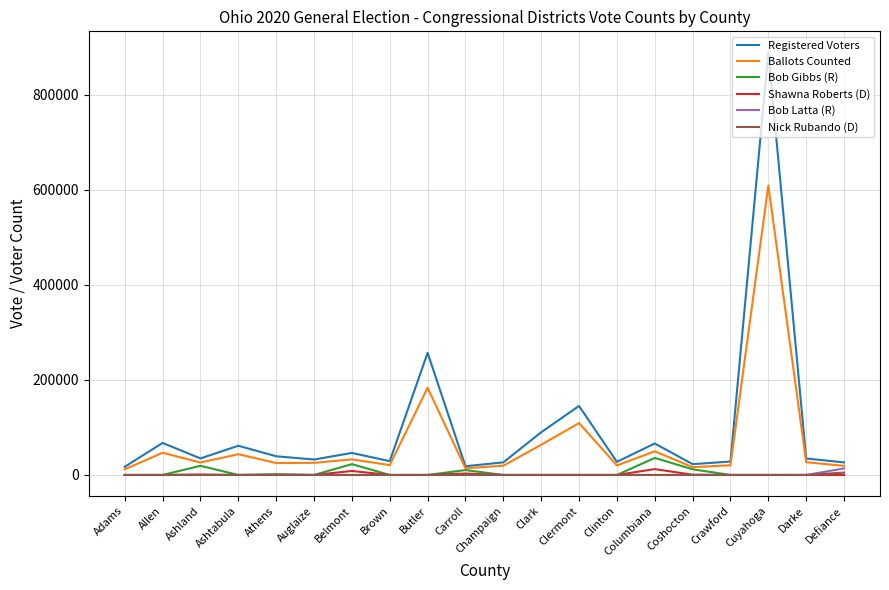

What is the difference between the highest and lowest values at Crawford?

28211